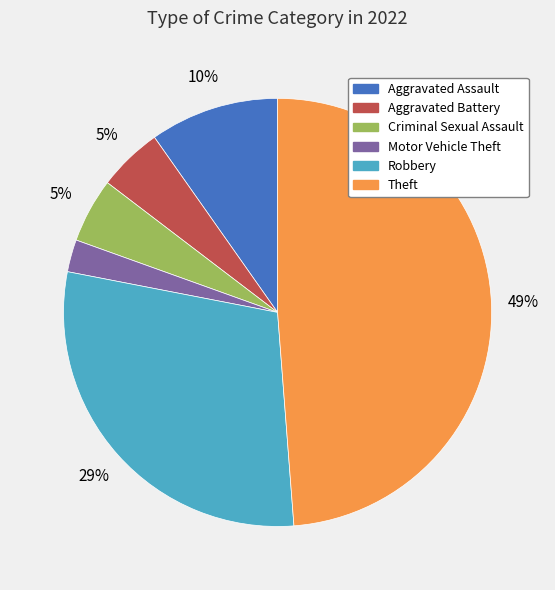

What is the ratio of the value at Aggravated Battery to the value at Criminal Sexual Assault?

1.0